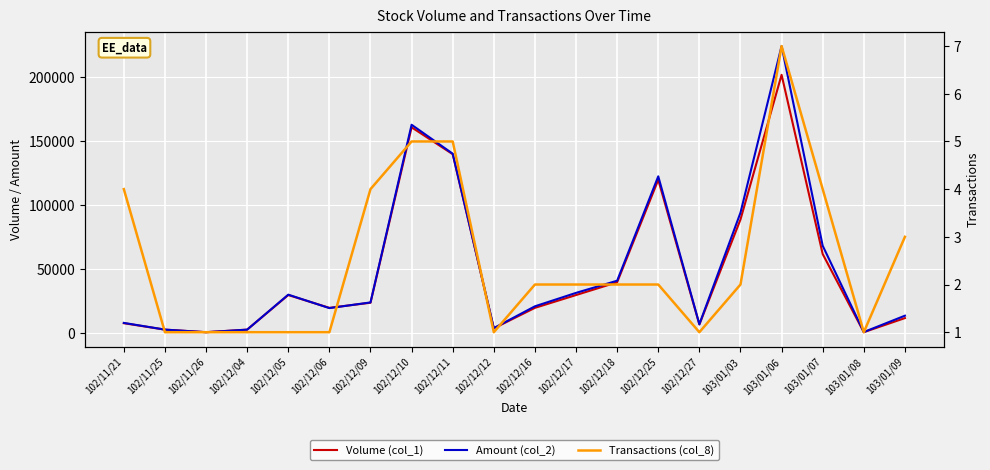

What is the lowest value of the Volume (col_1) series?

1000